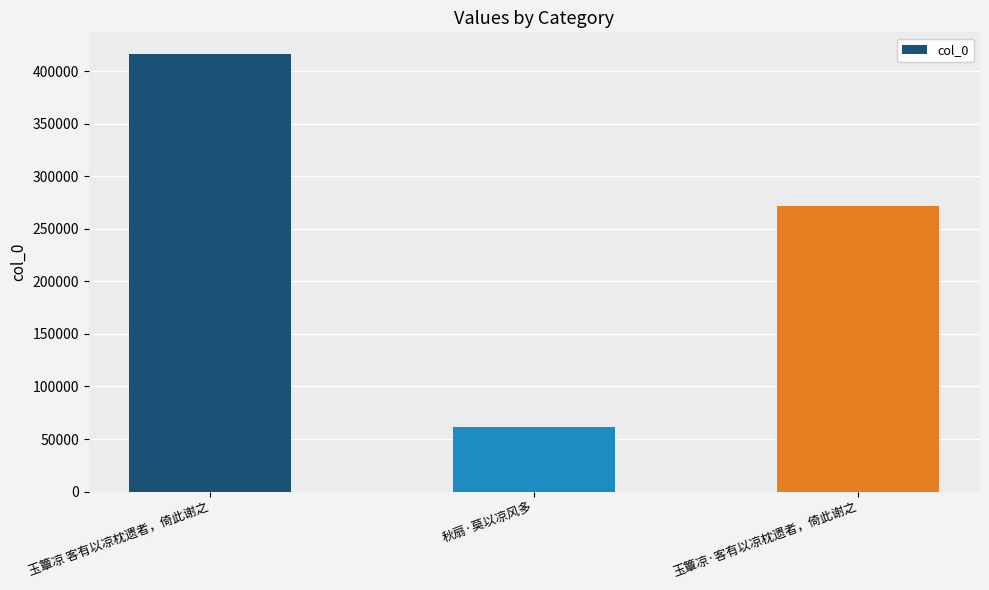

What is the label of the 1st bar from the left?

玉簟凉 客有以凉枕遗者，倚此谢之